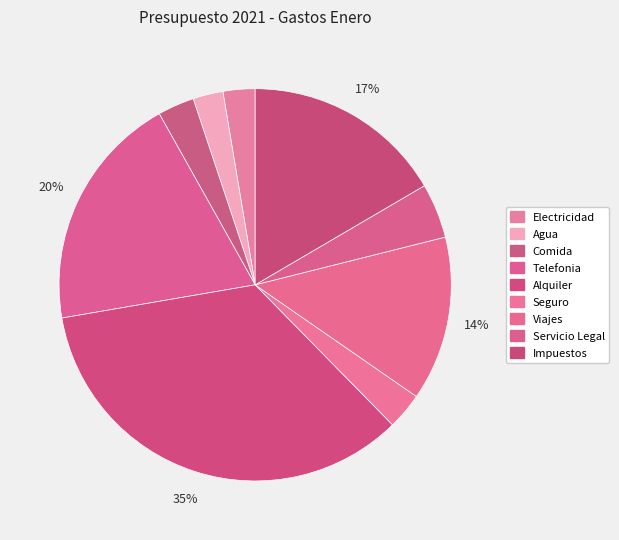

Does Agua account for over 50% of the chart?

No